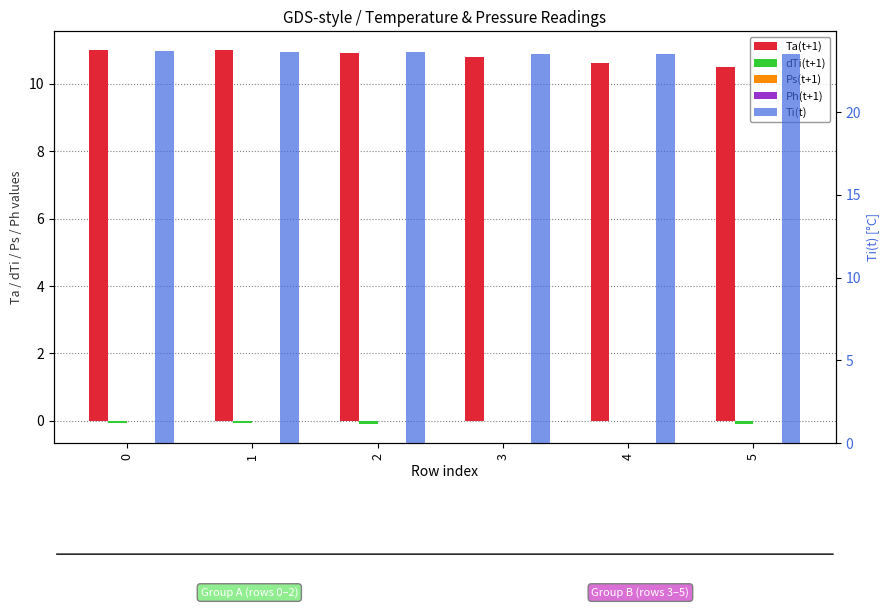

Reading right to left, extract all data points from this chart.

Ta(t+1): 5=10.5	4=10.6	3=10.8	2=10.9	1=11.0	0=11.0
dTi(t+1): 5=-0.1	4=0.0	3=0.0	2=-0.1	1=-0.1	0=-0.1
Ps(t+1): 5=0.0	4=0.0	3=0.0	2=0.0	1=0.0	0=0.0
Ph(t+1): 5=0.0	4=0.0	3=0.0	2=0.0	1=0.0	0=0.0
Ti(t): 5=23.5	4=23.5	3=23.5	2=23.6	1=23.6	0=23.7